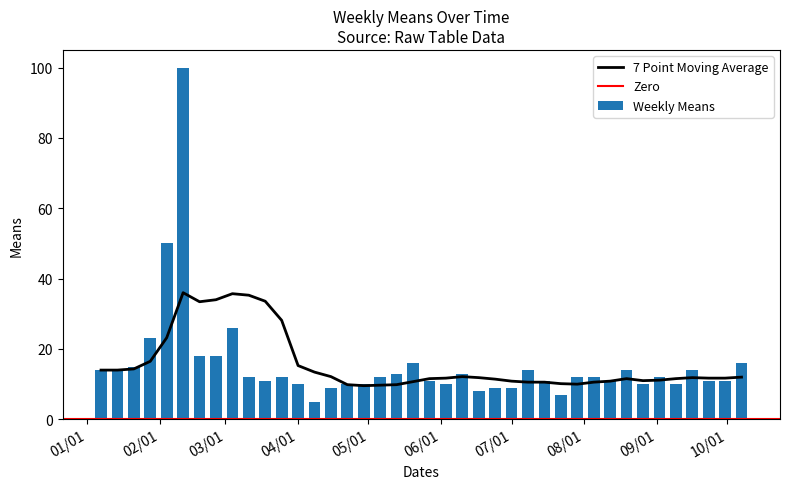

What is the minimum value for Weekly Means?

5